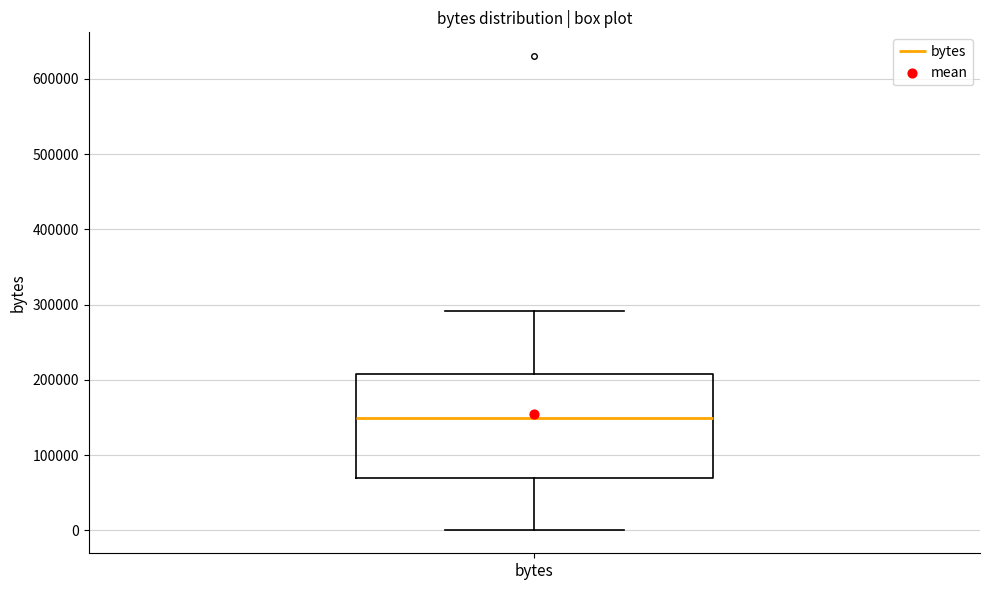

Transcribe this box plot: give where the median line is, the range the box spans, and where the two whiskers end, as read against the y-axis. The values are not printed on the chart, so give them approximately, as read against the axis.

median 150000, box 70000 to 210000, whiskers 0 to 290000